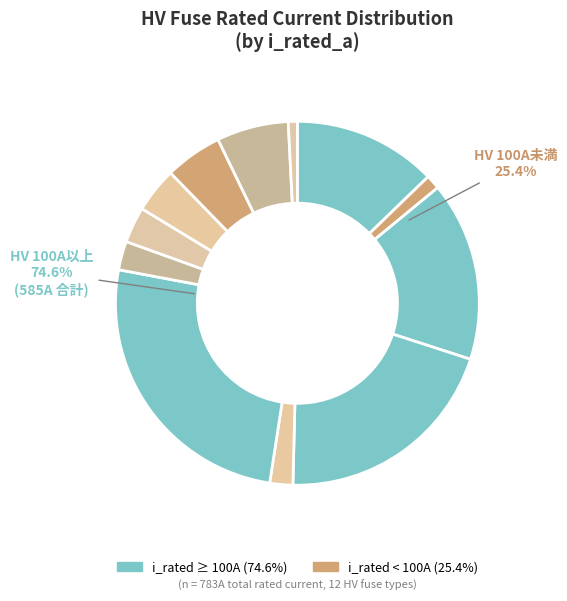

Which has a higher value, HV 20A or HV 125A?

HV 125A